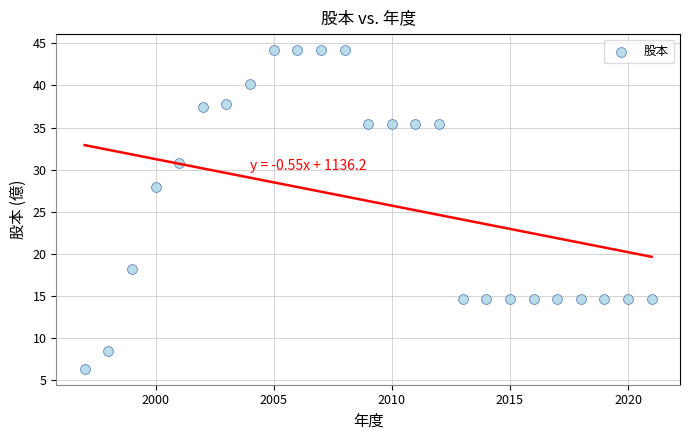

What Y value in the scatter plot is closest to 25?

28.0